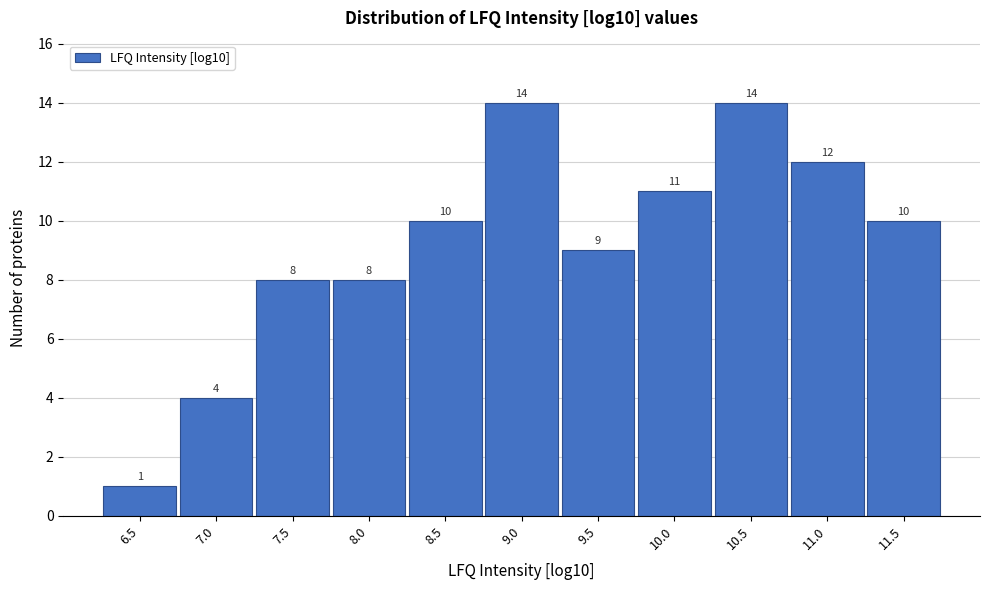

Reading left to right, transcribe all the data shown in this chart.

1	4	8	8	10	14	9	11	14	12	10